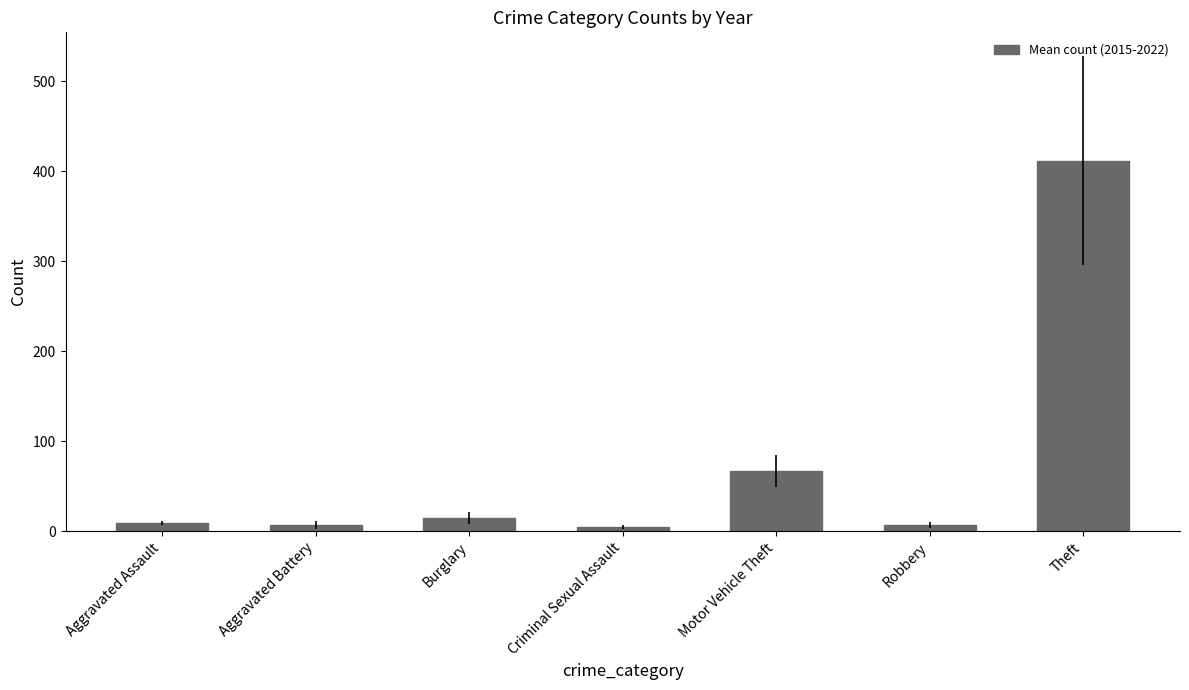

What is the maximum value shown in the chart?

411.9